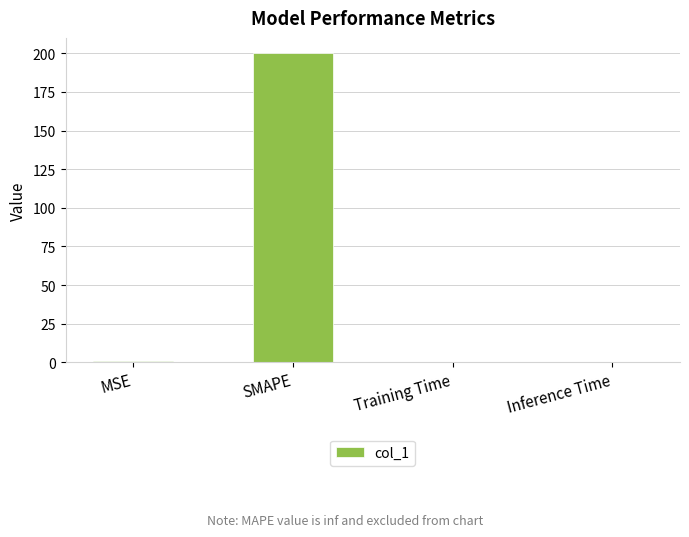

Is it true that the value at SMAPE is 200.0?

True